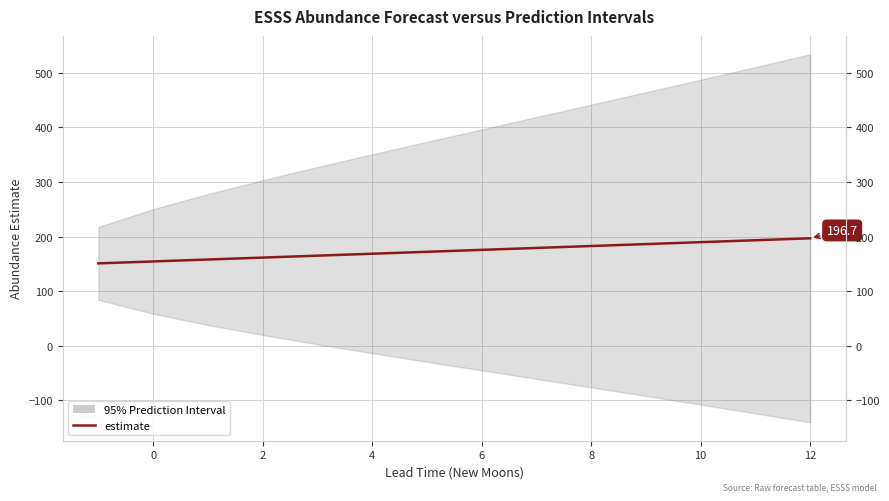

What is the label of the 9th point from the right?

4